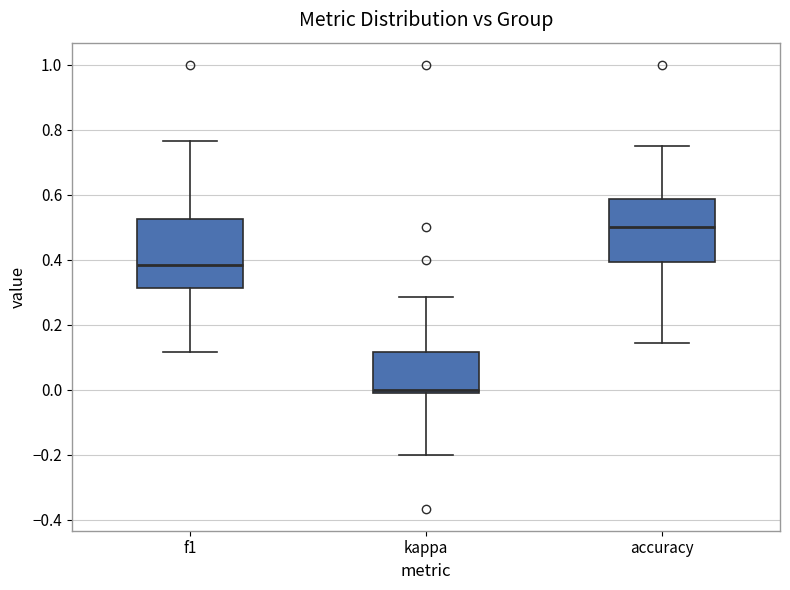

Which box's median line is the lowest?

kappa